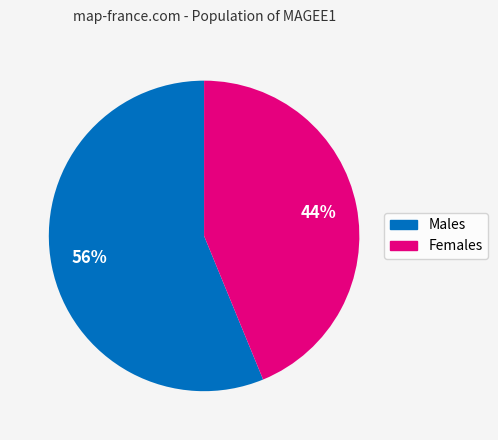

Is there any slice that represents more than half of the pie?

Yes